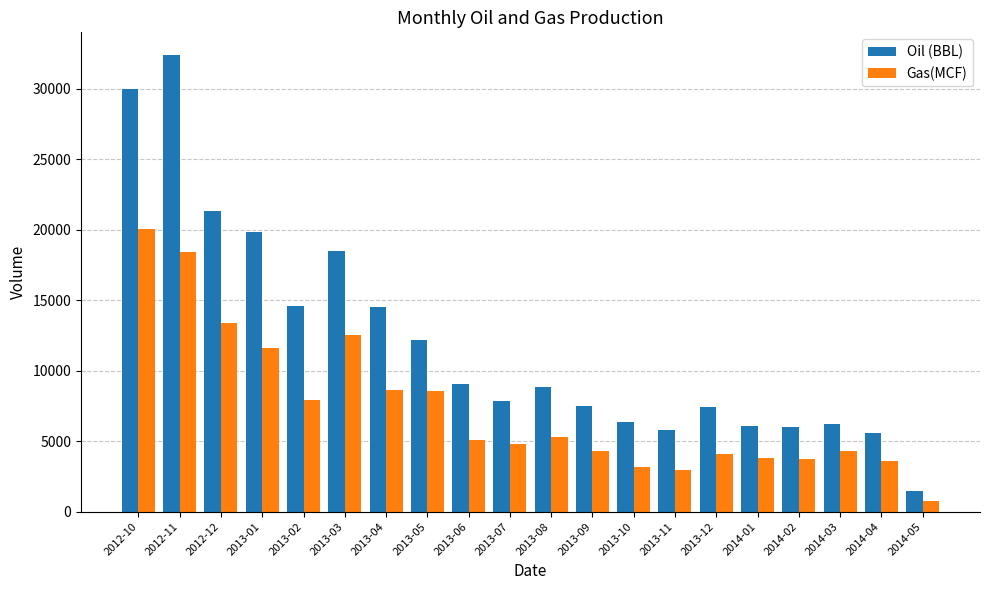

Does the chart contain stacked bars?

No